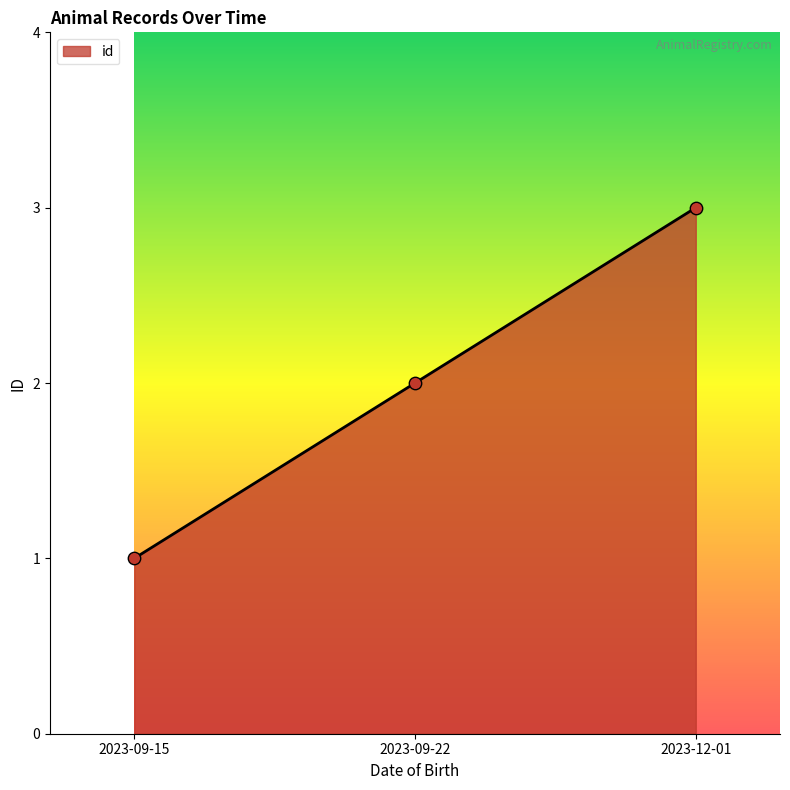

What is the ratio of the value at 2023-12-01 to the value at 2023-09-22?

1.5